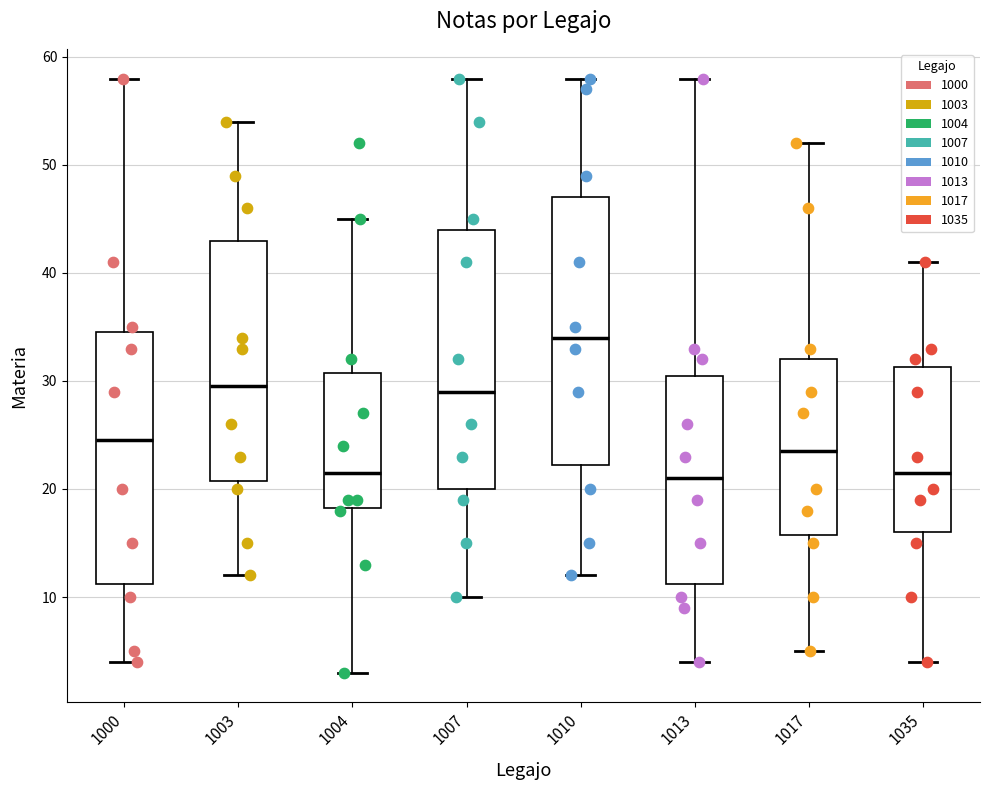

Reading left to right, read every box against the y-axis: the position of its median line, the range the box covers, and the ends of its whiskers. The values are not printed on the chart, so give them approximately, as read against the axis.

1000: median 25, box 11 to 35, whiskers 4 to 58
1003: median 30, box 21 to 43, whiskers 12 to 54
1004: median 22, box 18 to 31, whiskers 3 to 45
1007: median 29, box 20 to 44, whiskers 10 to 58
1010: median 34, box 22 to 47, whiskers 12 to 58
1013: median 21, box 11 to 31, whiskers 4 to 58
1017: median 24, box 16 to 32, whiskers 5 to 52
1035: median 22, box 16 to 31, whiskers 4 to 41